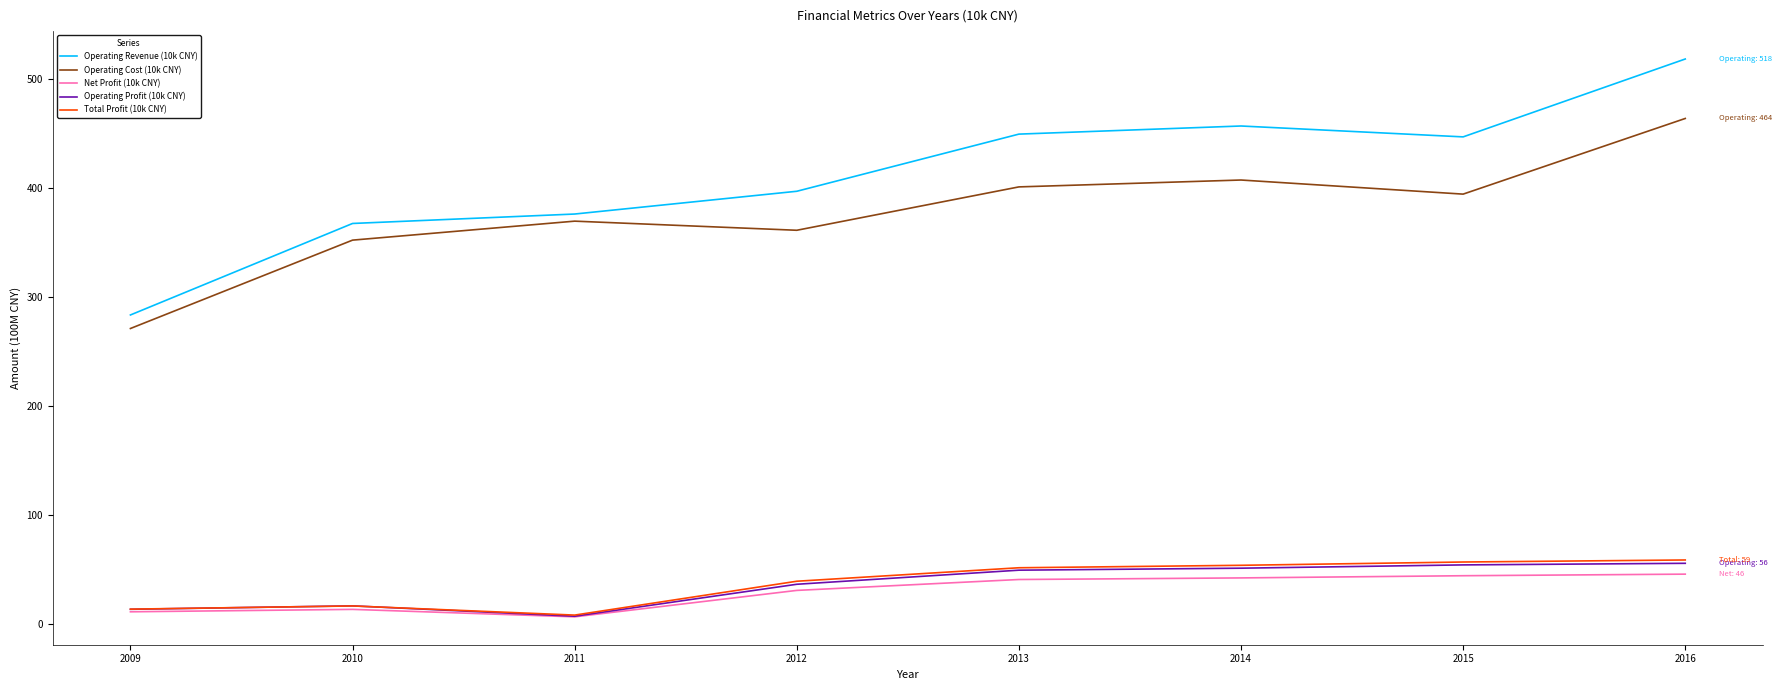

At how many categories does at least one series exceed 279?

8